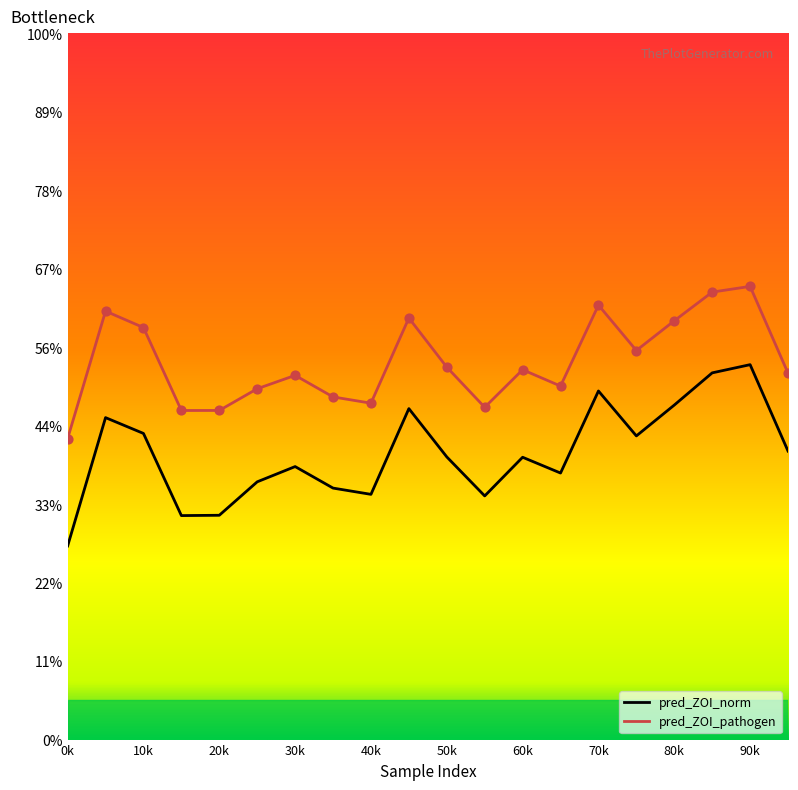

Which series has the largest total across all categories?

pred_ZOI_pathogen